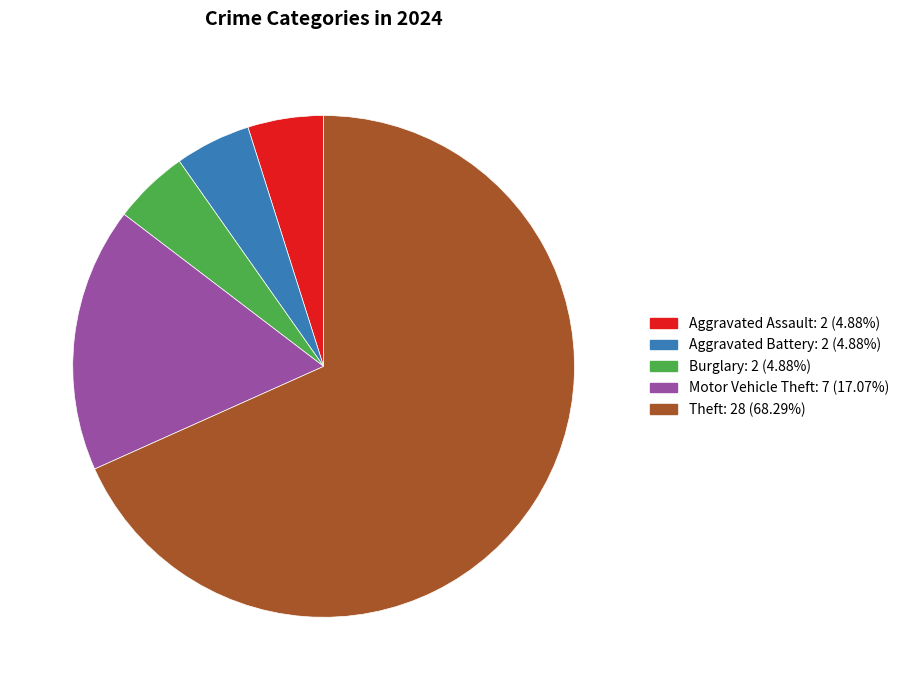

How many slices are in this pie chart?

5